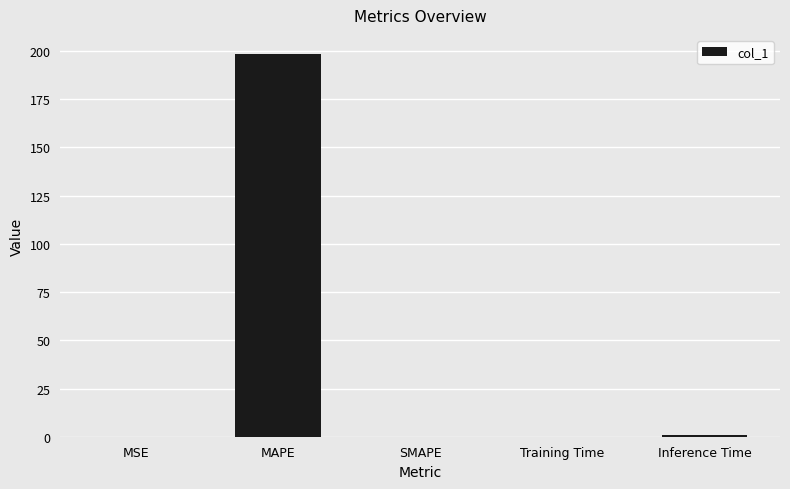

Between MAPE and Inference Time, which is larger?

MAPE